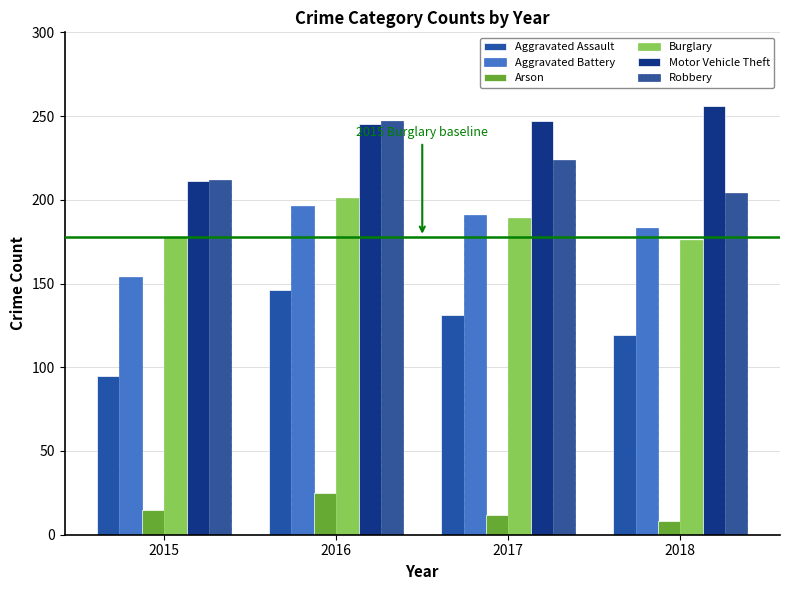

What is the highest value of the Arson series?

25